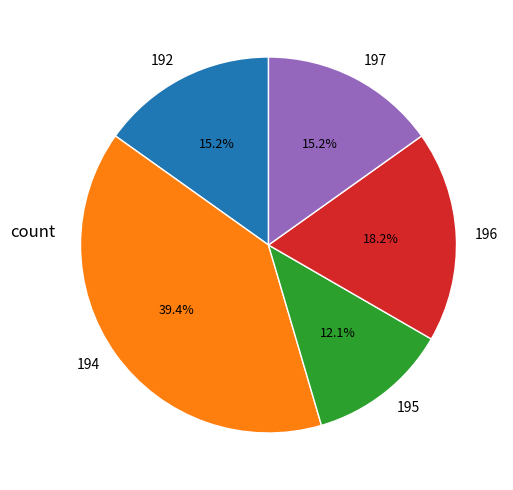

To the nearest percent, what is the difference between the 194 and 192 slice percentages?

24%